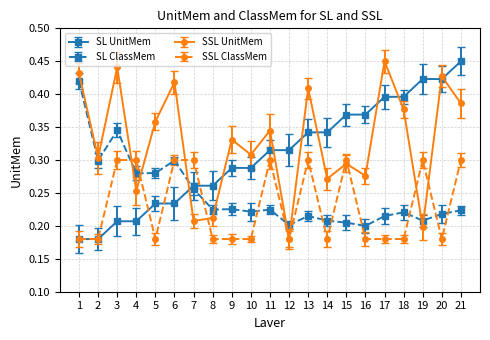

The value of SL ClassMem at 3 is 0.6. True or false?

False